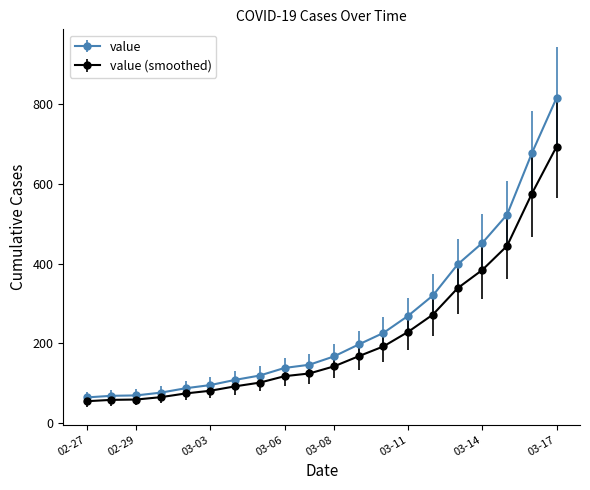

Which series has the widest spread of values?

value